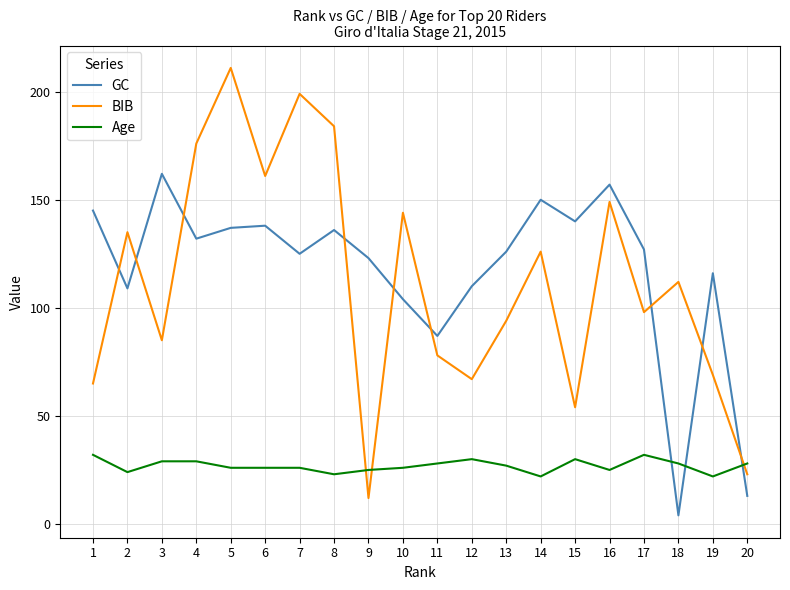

Rank the series at 14 from highest to lowest value.

GC, BIB, Age